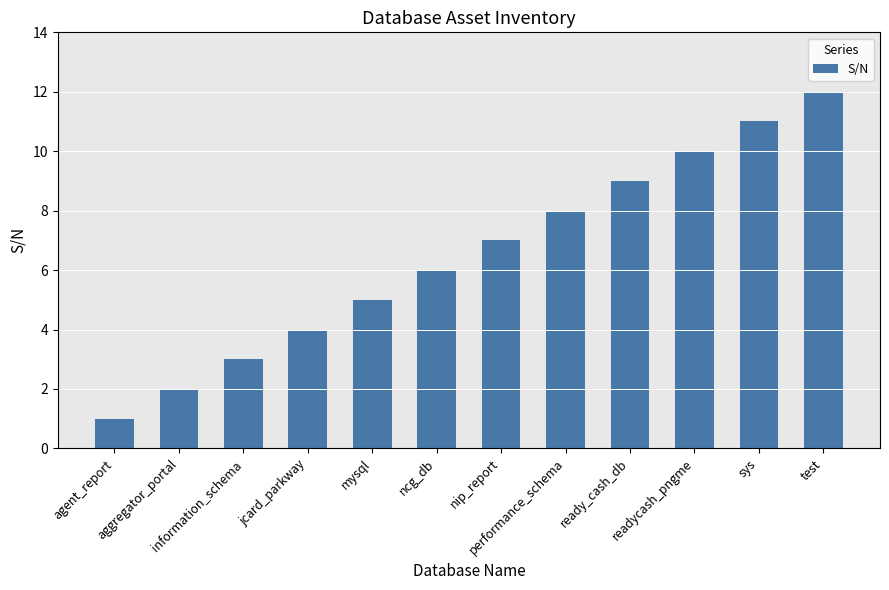

What is the minimum value shown in the chart?

1